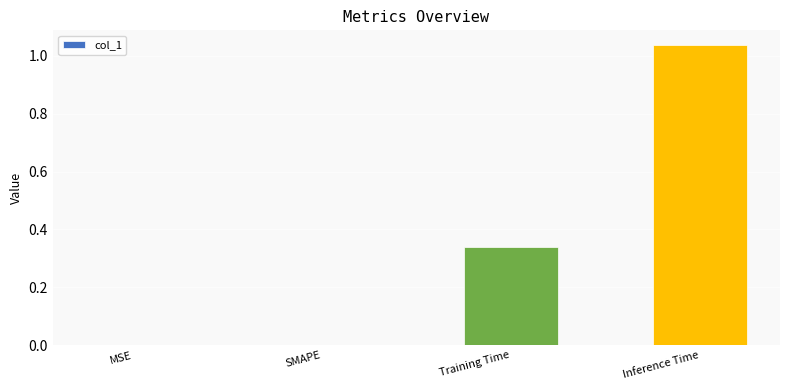

What is the sum of all values?

1.4